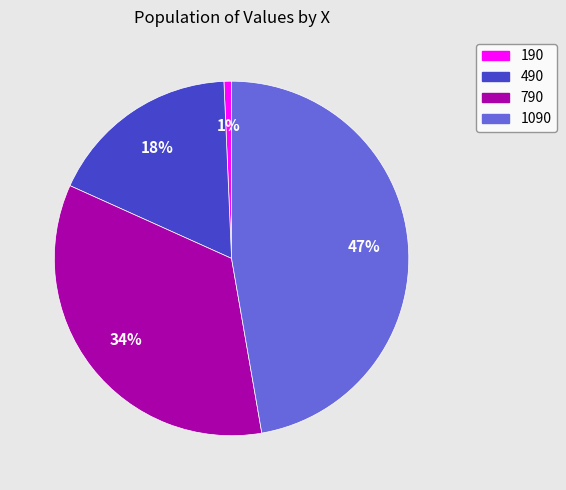

To the nearest percent, what is the combined percentage of 1090 and 190?

48%